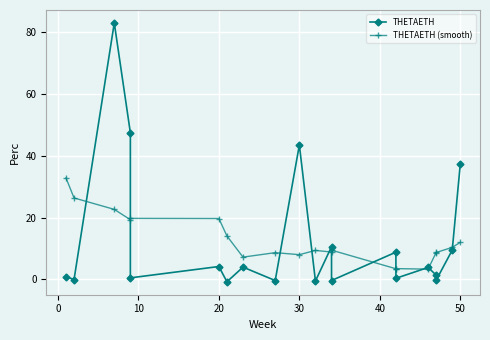

Which series ends up on top after the final intersection of THETAETH and THETAETH (smooth)?

THETAETH